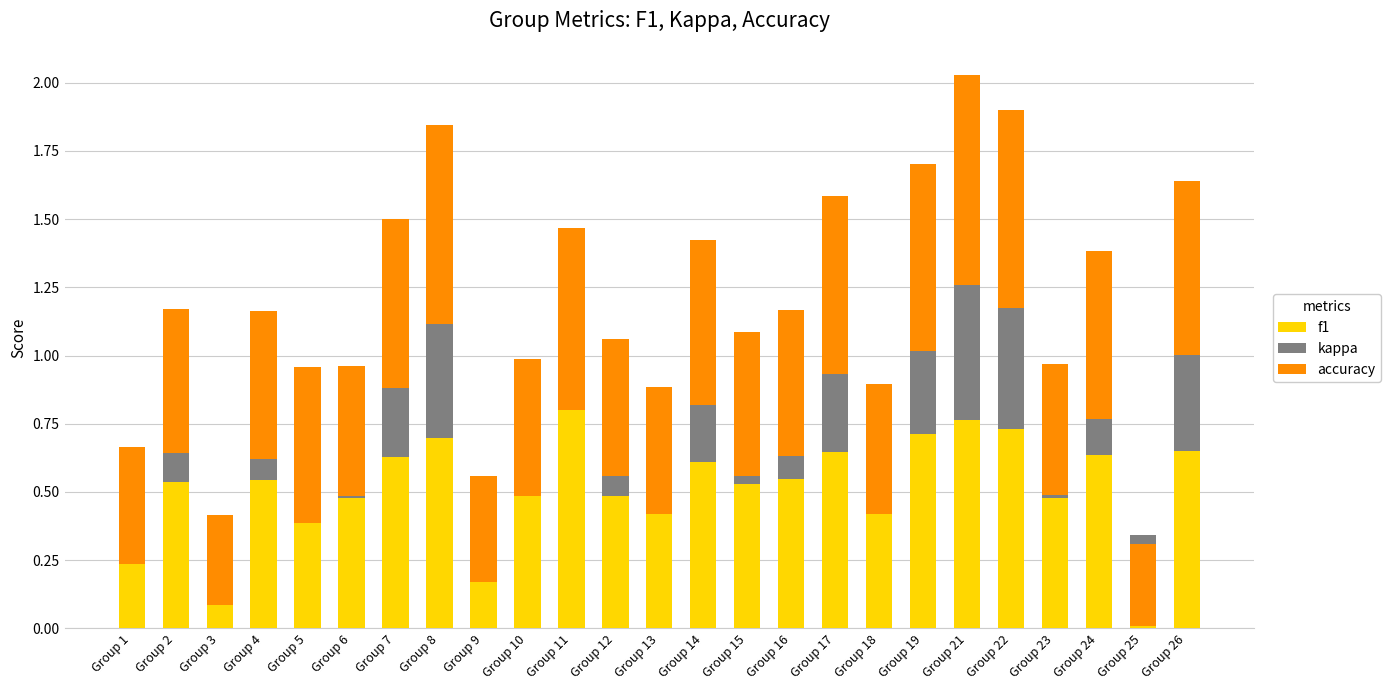

How many bars are there in total?

75